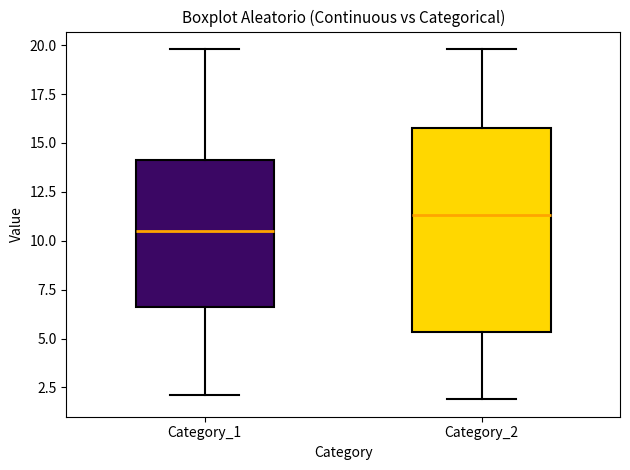

Which box has the highest median line?

Category_2